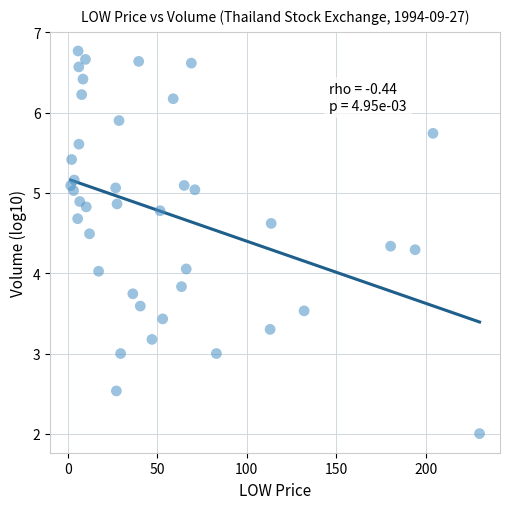

What is the range of Y values (max minus min)?

4.8